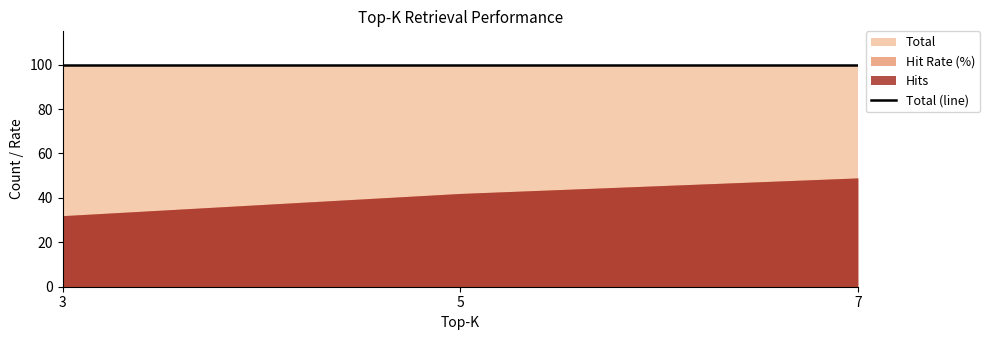

What is the value of the Hit Rate (%) point at the 3rd from the left?

49